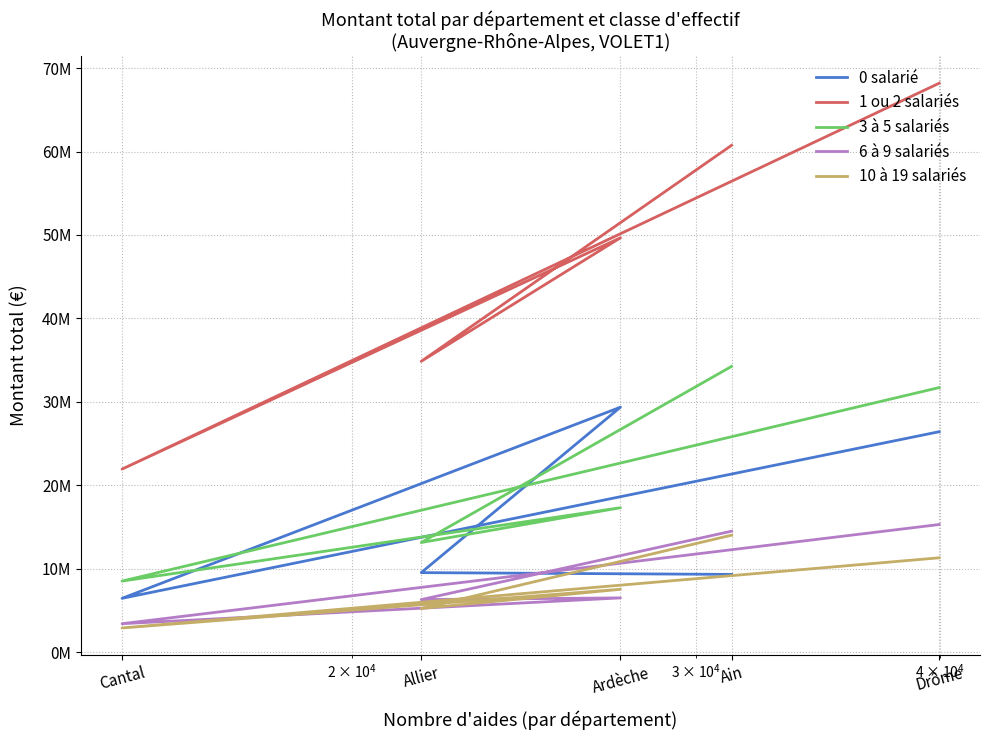

True or false: 3 à 5 salariés and 1 ou 2 salariés cross at least once.

False